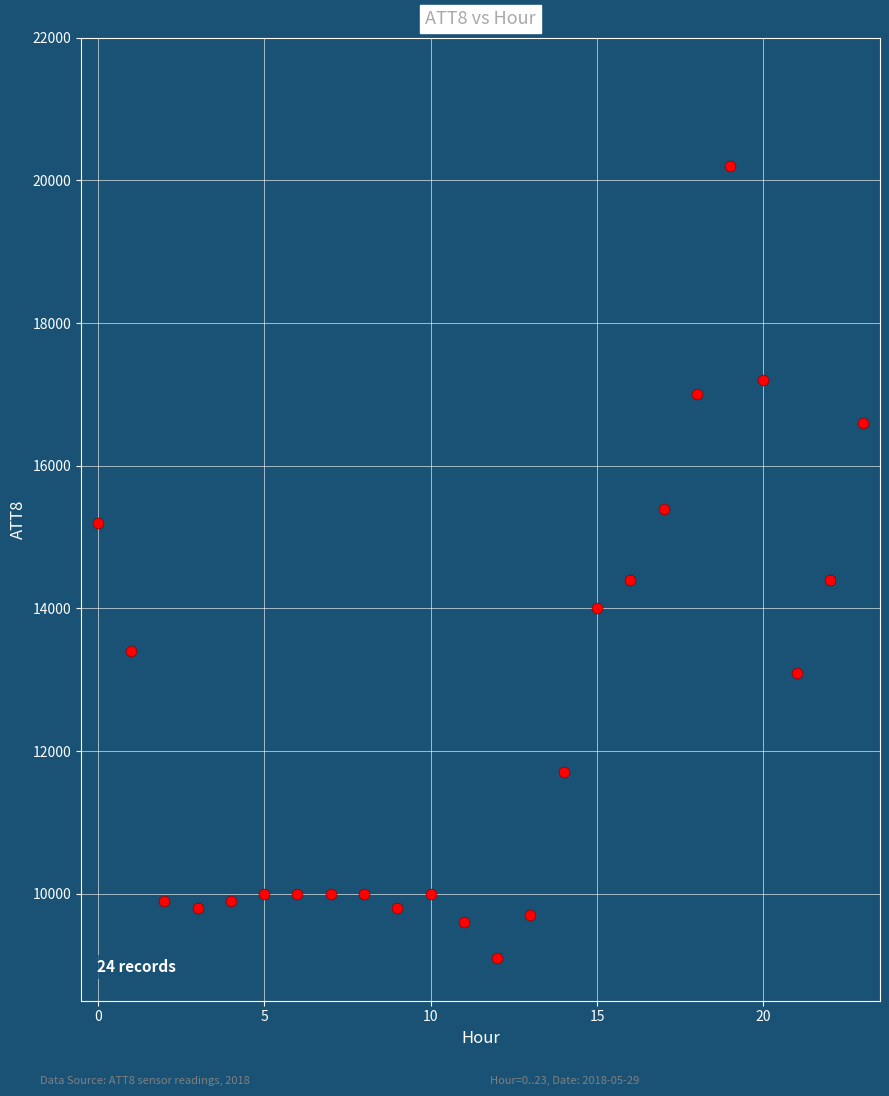

What is the range of Y values (max minus min)?

11100